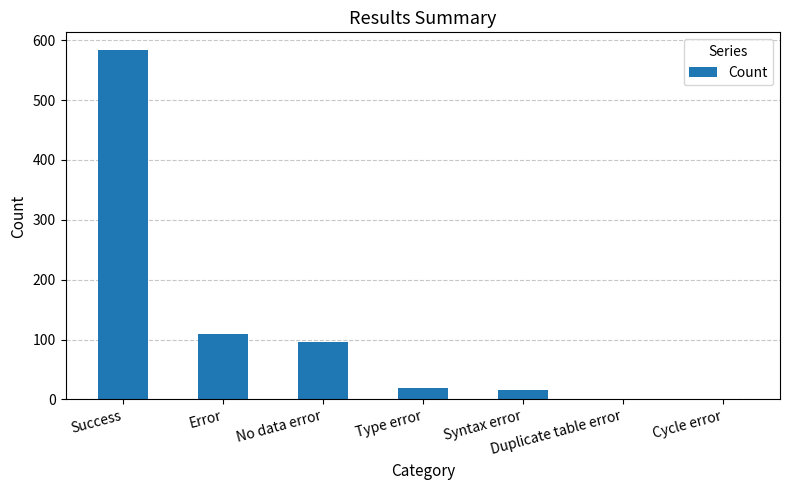

Are the bars horizontal?

No